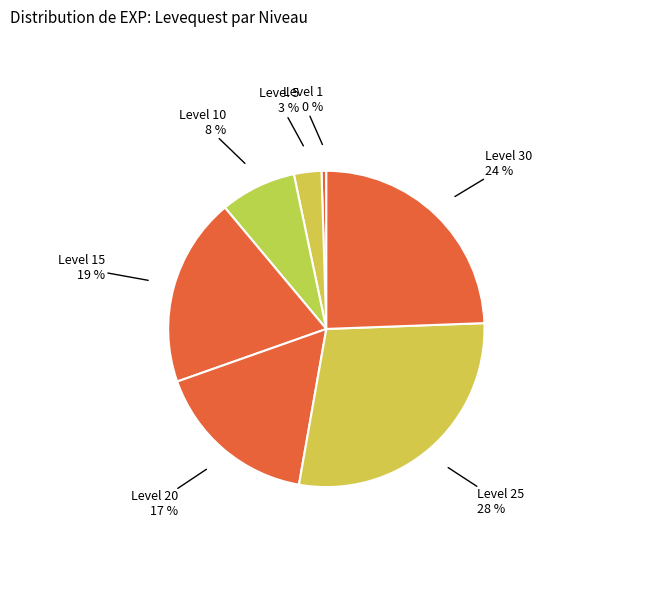

How many slices are in this pie chart?

7